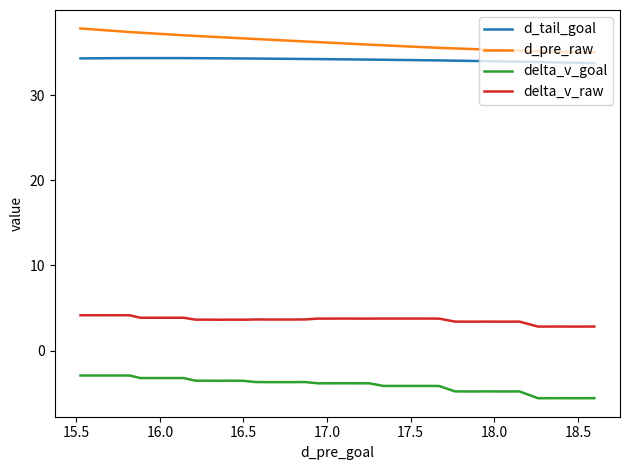

List the series in order of their peak value, lowest first.

delta_v_goal, delta_v_raw, d_tail_goal, d_pre_raw